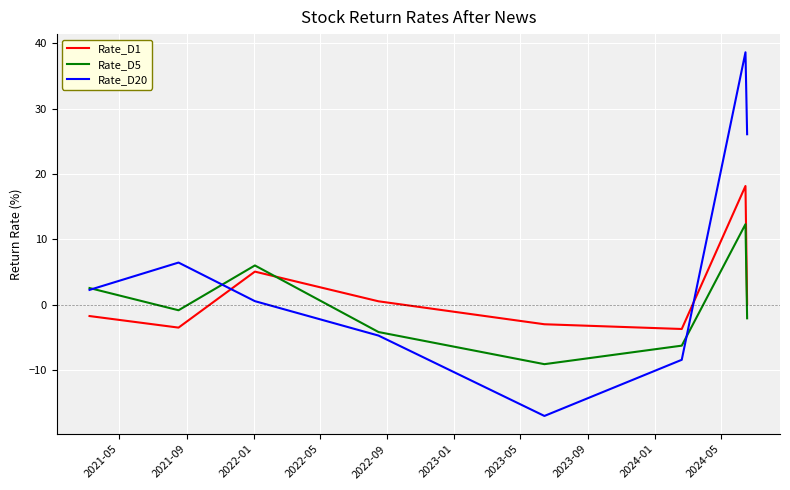

Which series has the widest spread of values?

Rate_D20